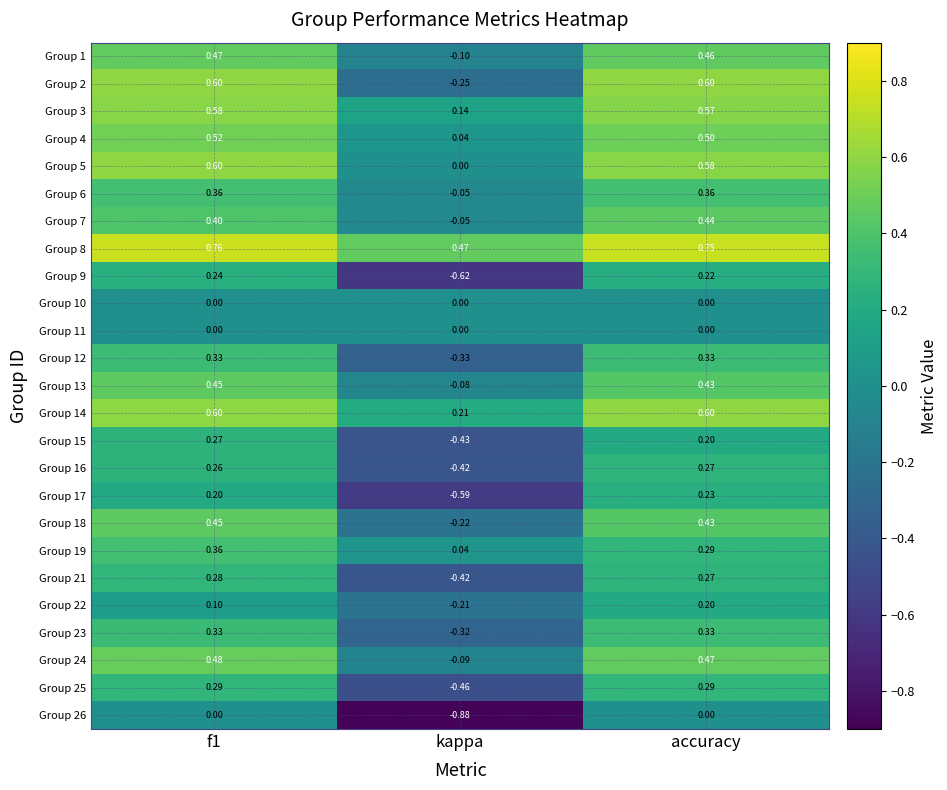

Which label corresponds to the smallest value in the chart?

kappa